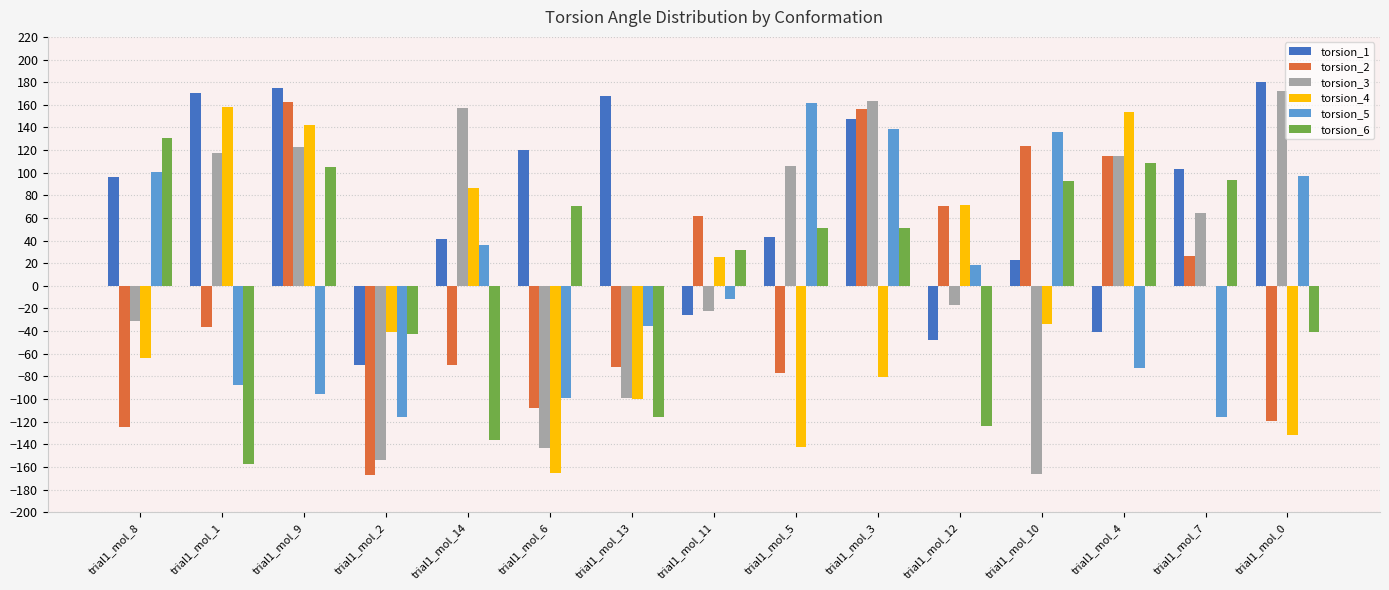

What is the sum of the torsion_3 values at trial1_mol_3 and trial1_mol_8?

132.3